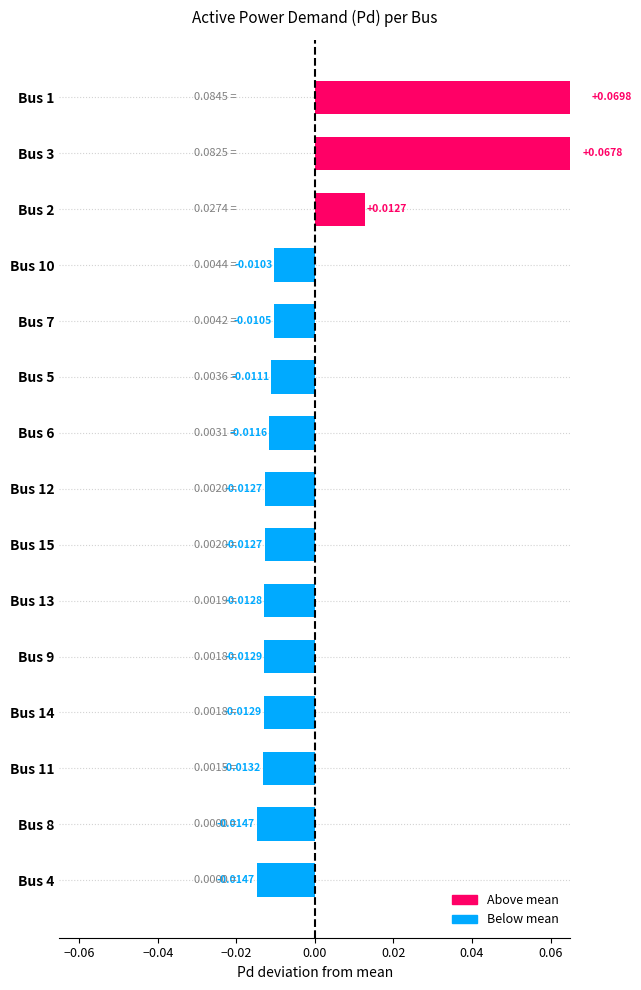

The value at Bus 15 is -0.0. True or false?

True